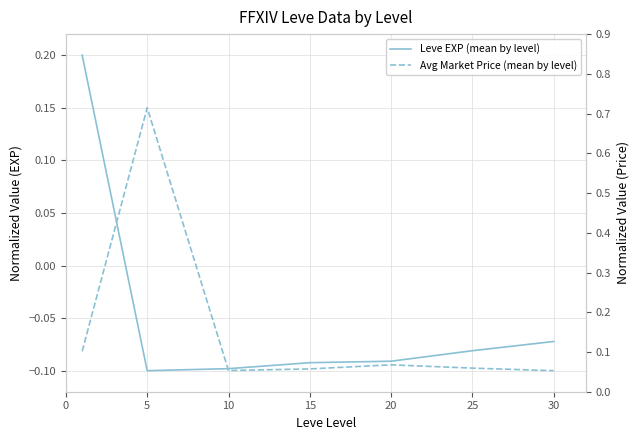

In Avg Market Price (mean by level), how many points are higher than both neighbors (excluding endpoints)?

2